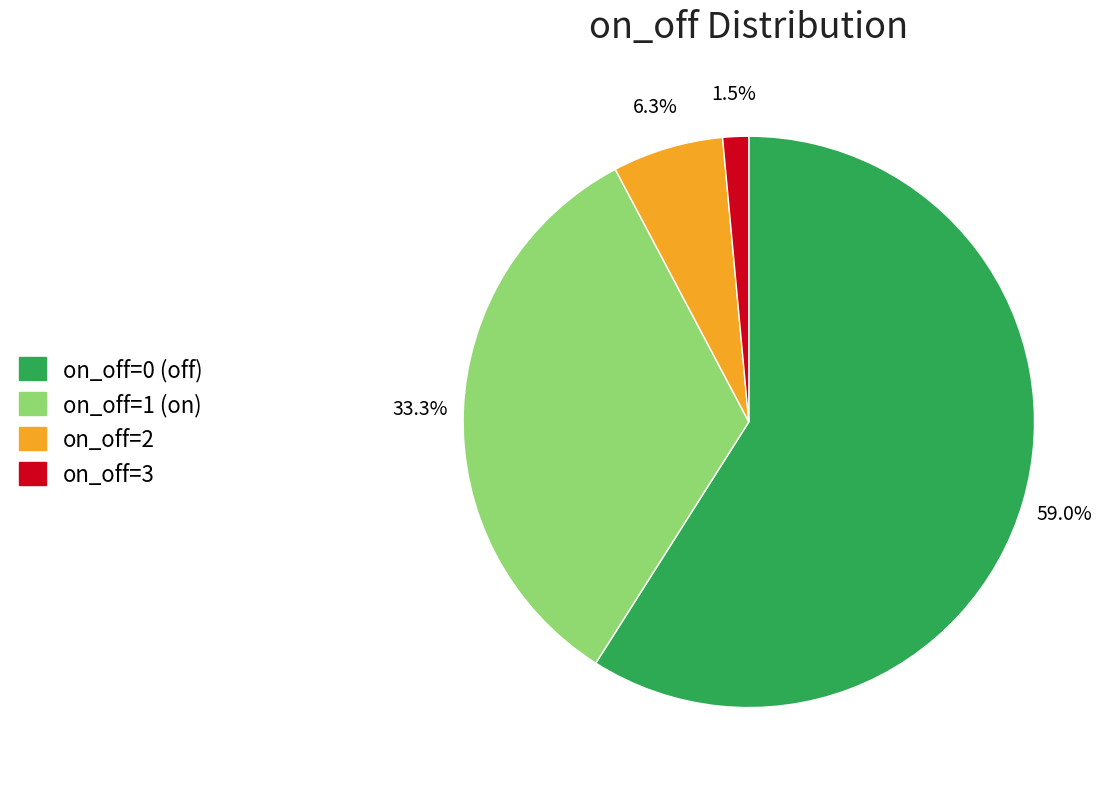

Is there any slice that represents more than half of the pie?

Yes